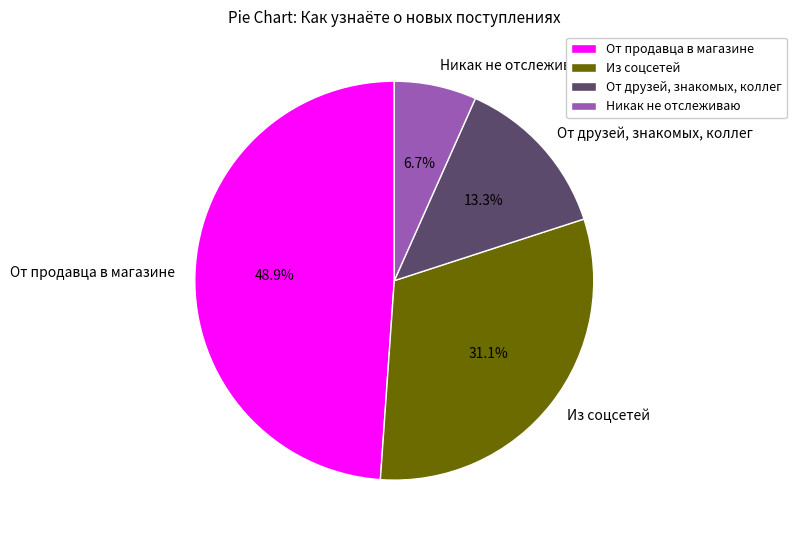

To the nearest percent, what is the difference between the largest and smallest slice percentages?

42%